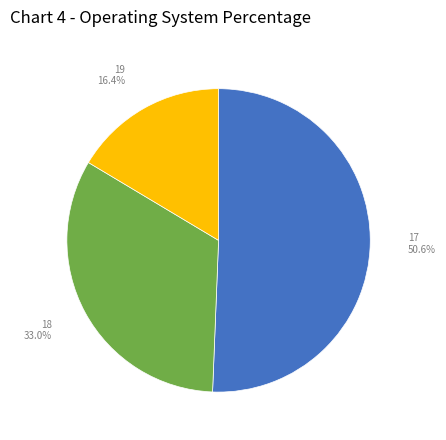

True or false: 18 accounts for 18% of the total.

False